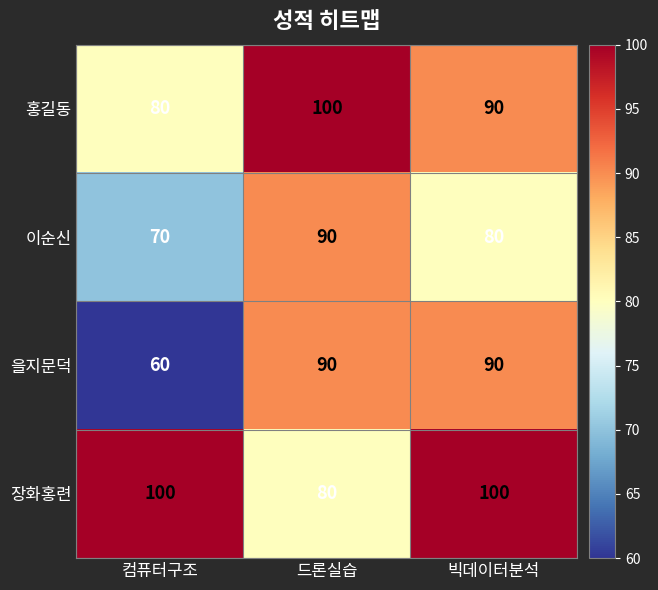

Which category has the lowest value in the 홍길동 series?

컴퓨터구조